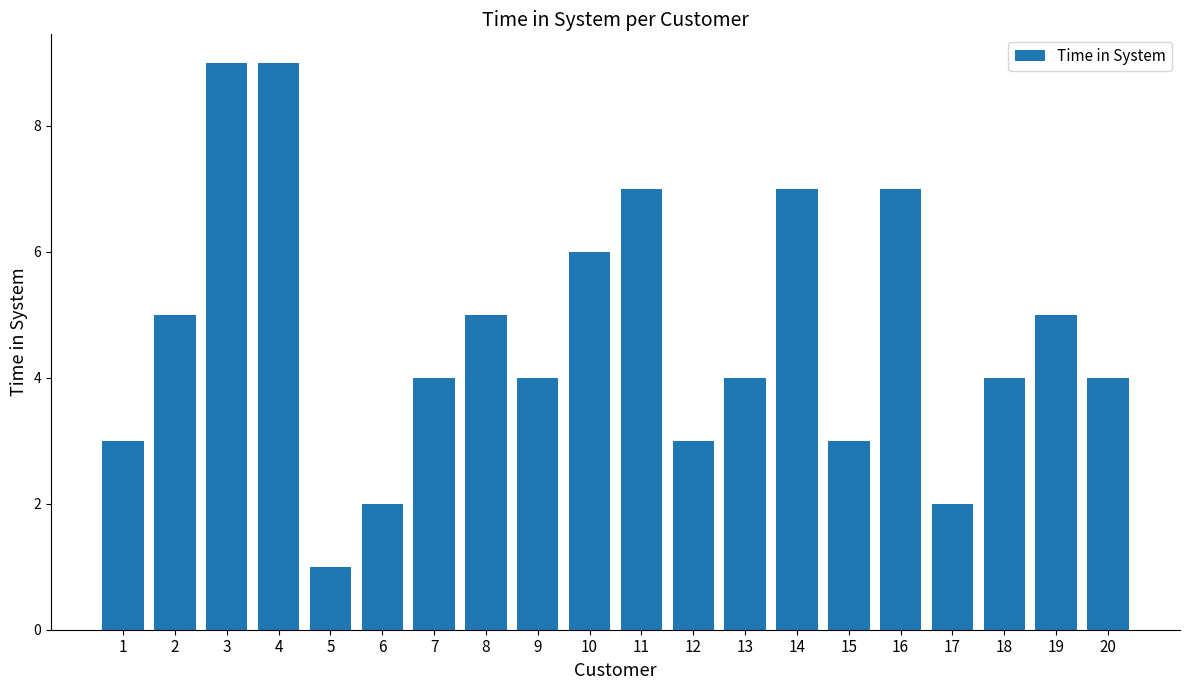

What is the sum of all values?

94